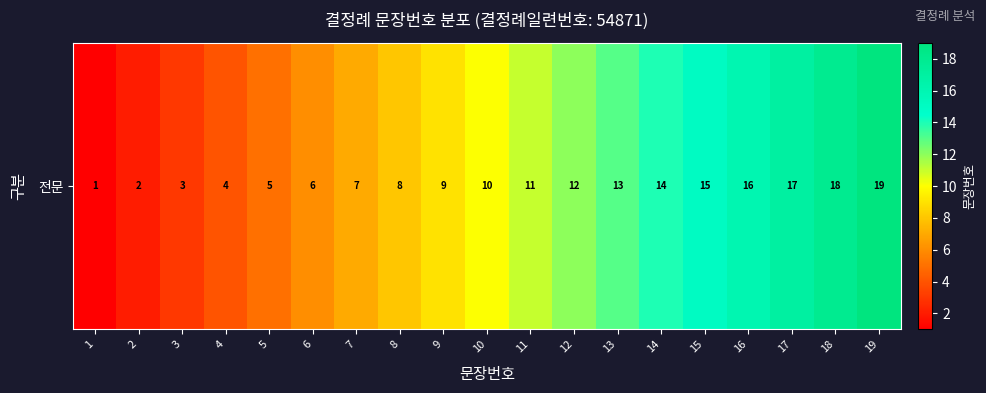

Which has a higher value, 7 or 15?

15